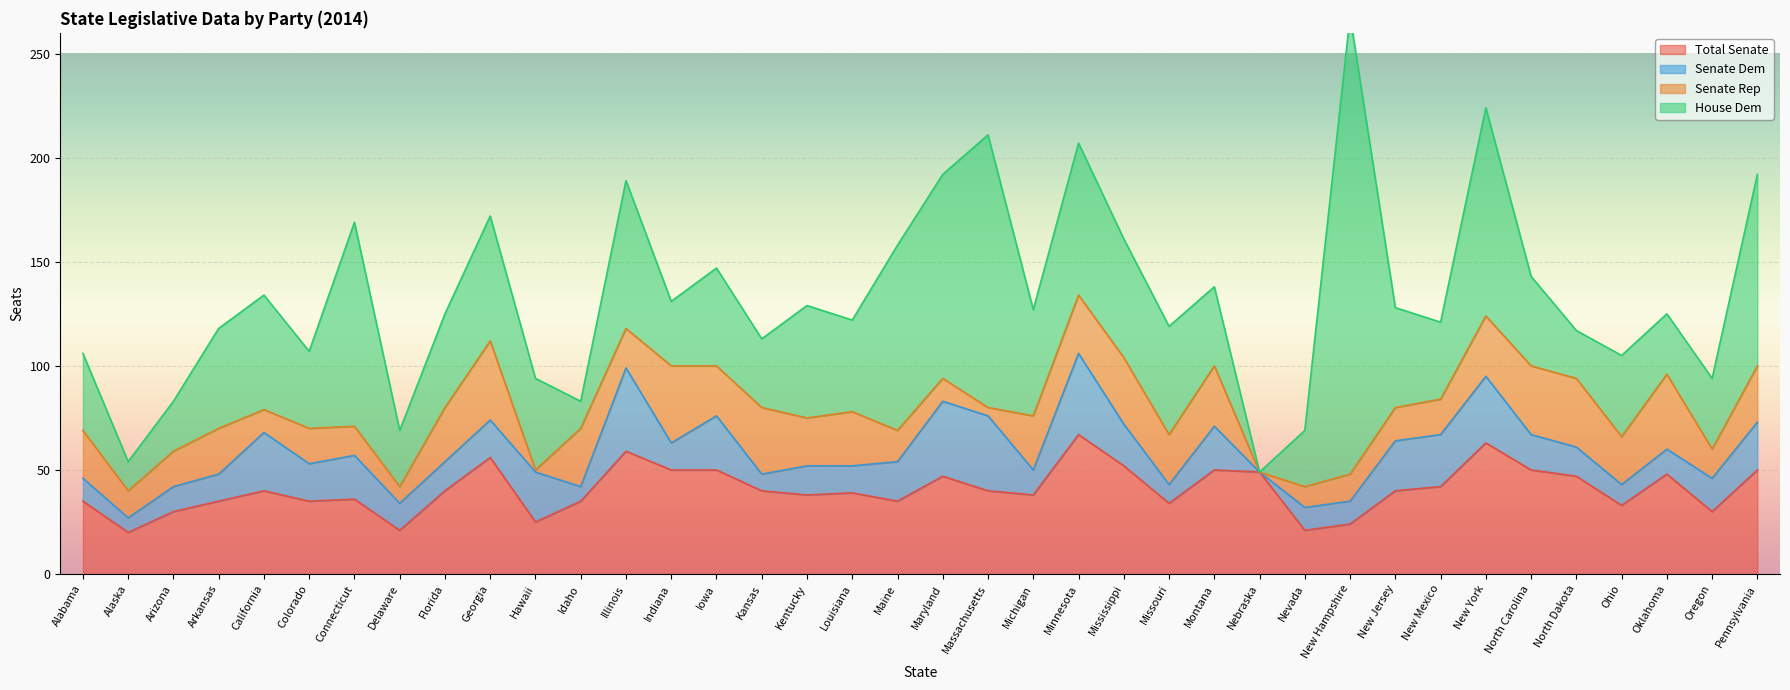

Where is the first local minimum for Senate Dem?

Alaska